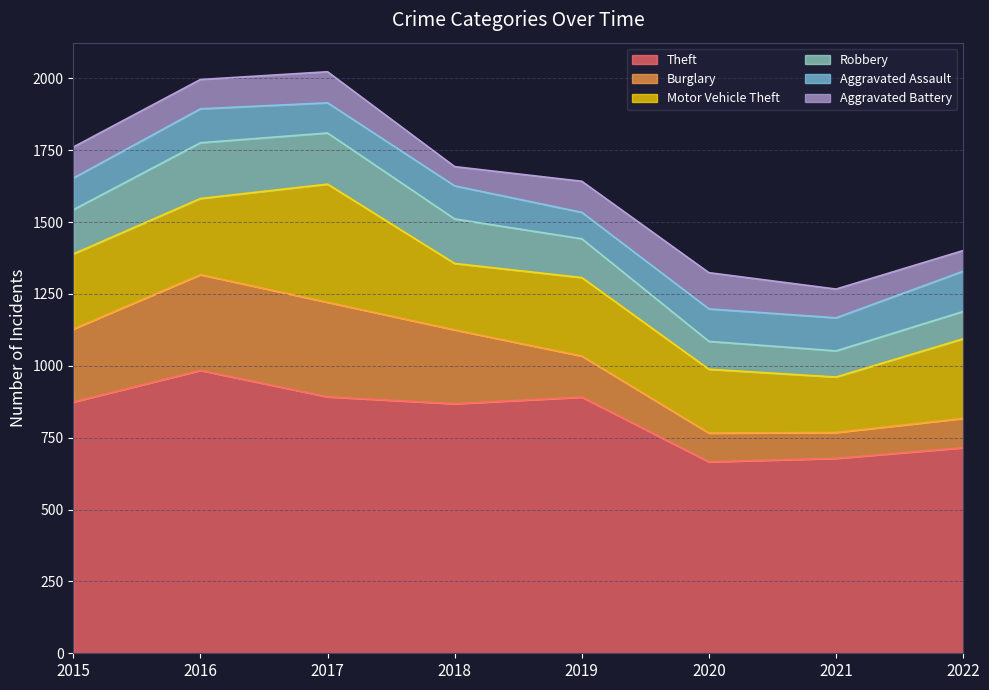

True or false: Motor Vehicle Theft has a value of 459 at 2019.

False